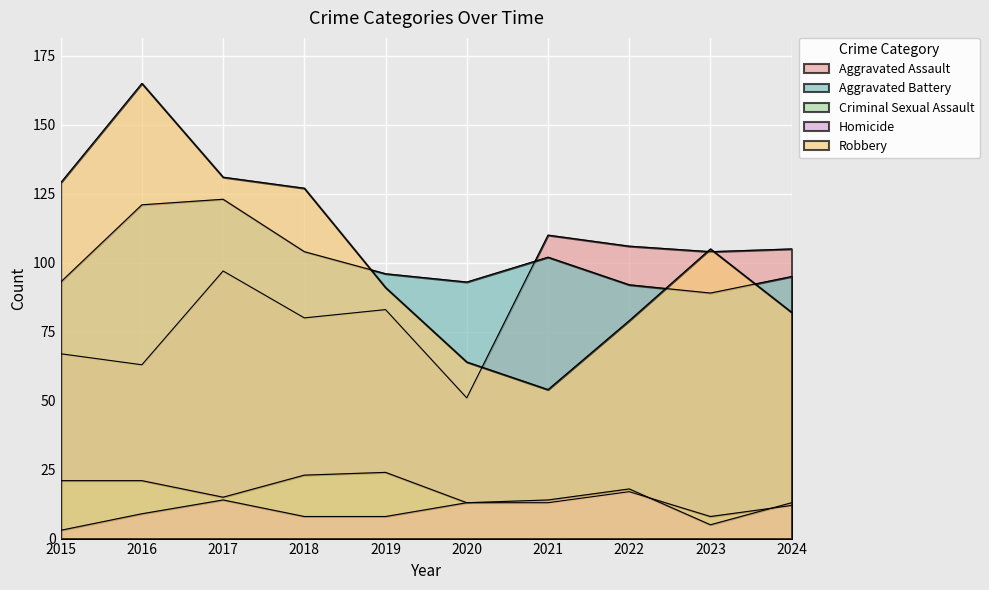

Reading left to right, list all the values displayed in this chart.

Aggravated Assault: 67	63	97	80	83	51	110	106	104	105
Aggravated Battery: 93	121	123	104	96	93	102	92	89	95
Criminal Sexual Assault: 21	21	15	23	24	13	13	17	8	12
Homicide: 3	9	14	8	8	13	14	18	5	13
Robbery: 129	165	131	127	91	64	54	79	105	82